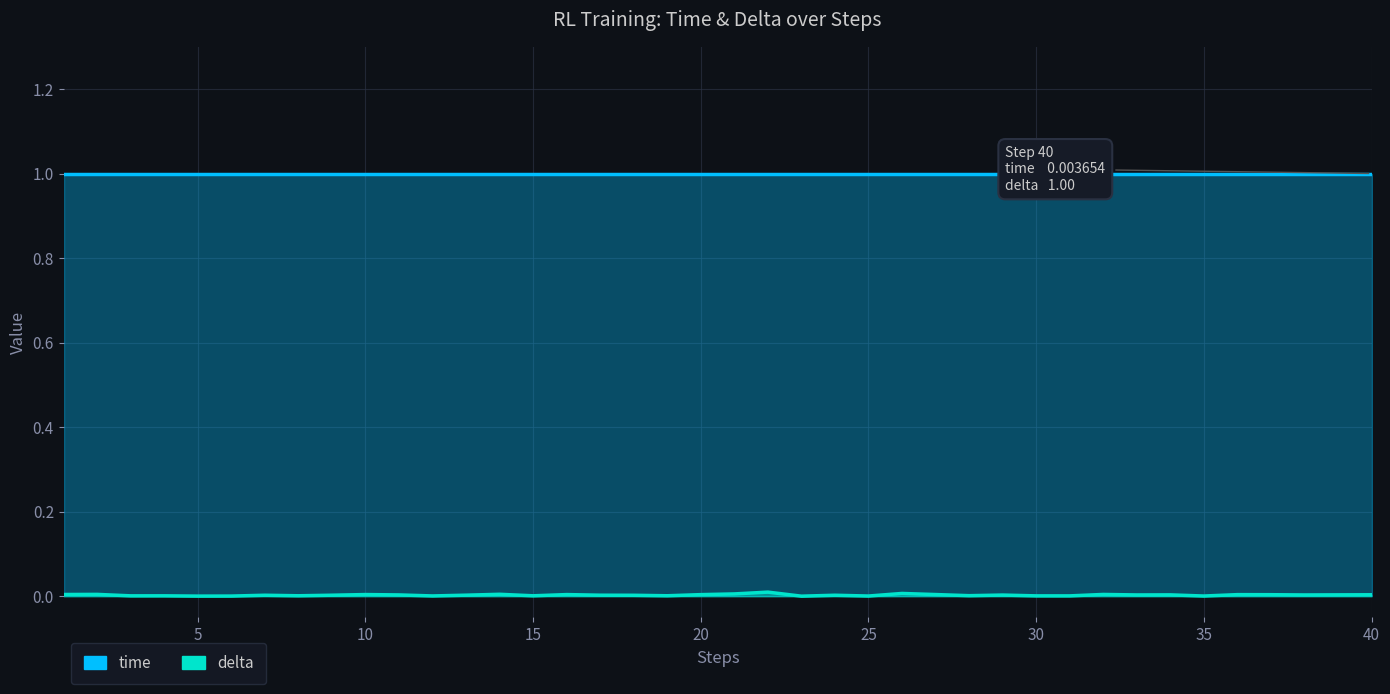

Is it true that time equals 0.0 at 26?

False